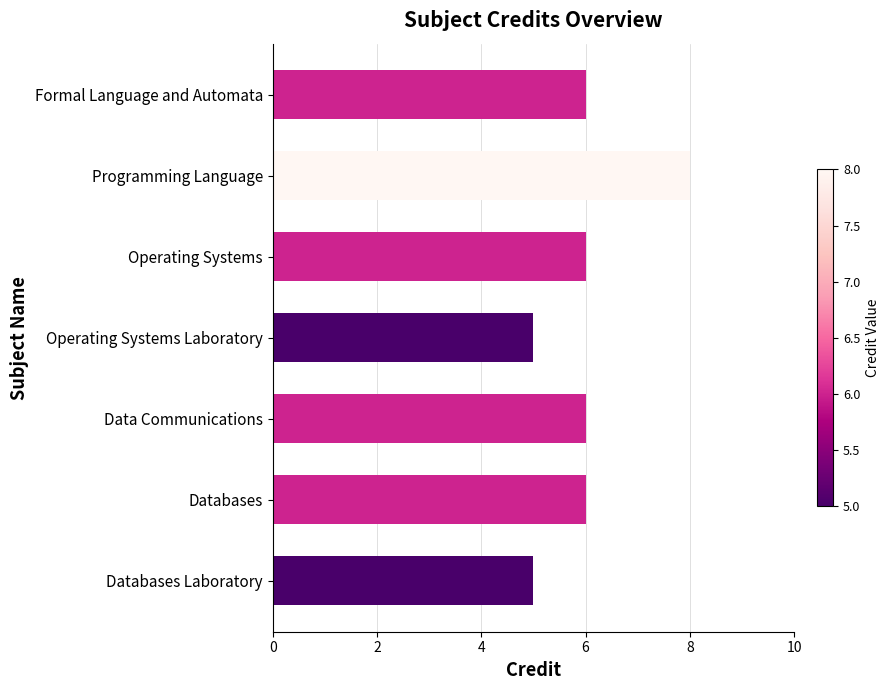

What is the label of the 4th bar from the top?

Operating Systems Laboratory